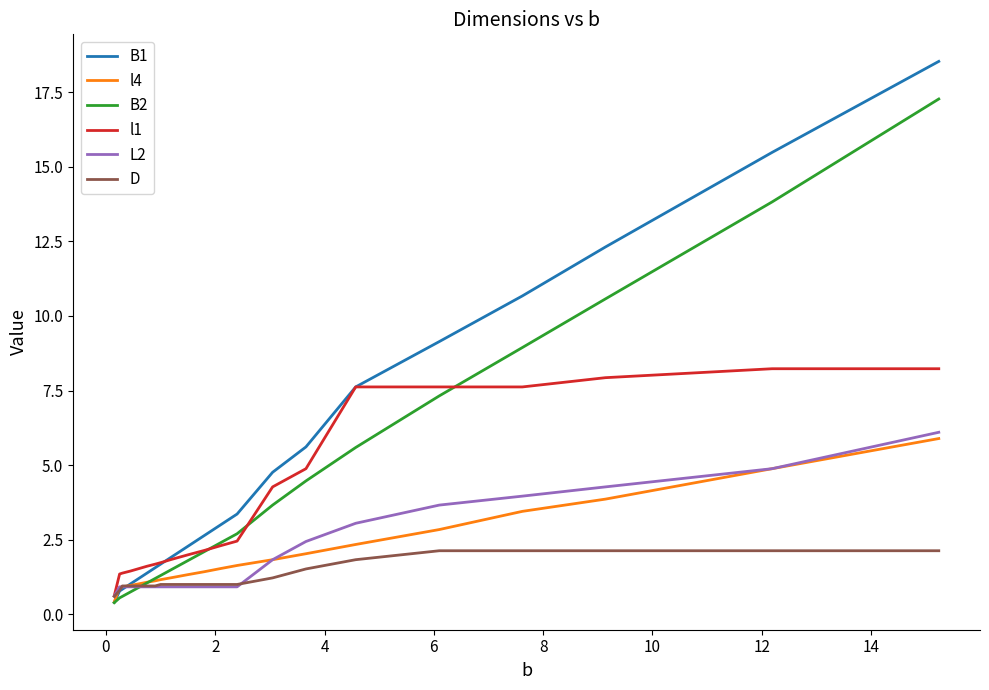

Which series has the largest total across all categories?

B1